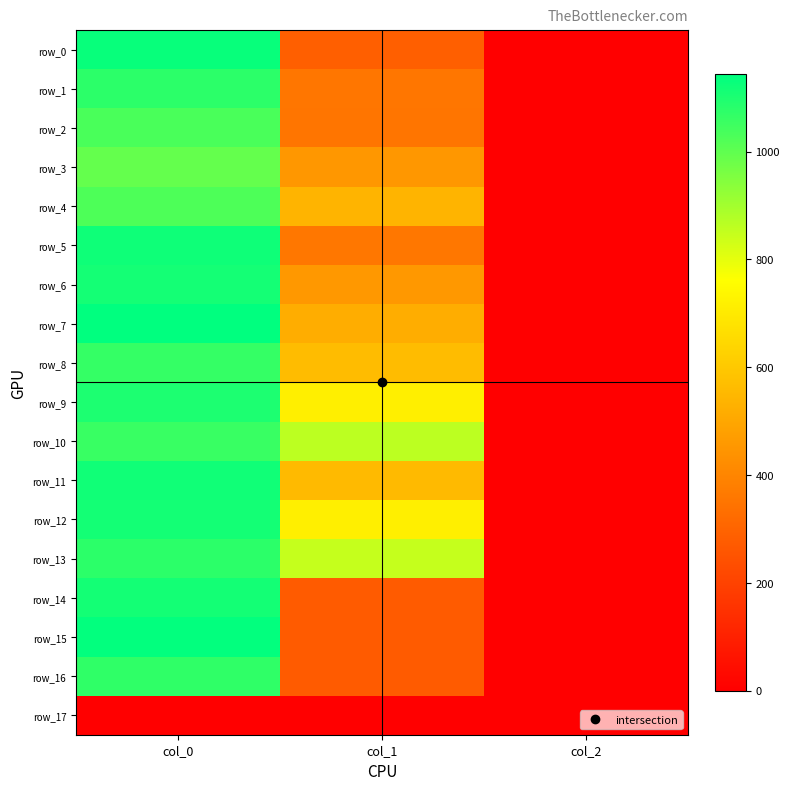

At which category does the chart reach its minimum across all series?

col_0